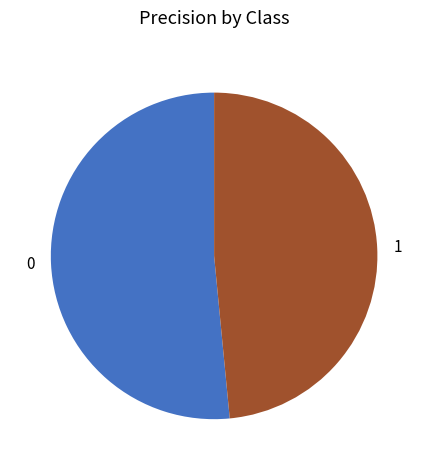

Rank the categories by value from highest to lowest.

0, 1